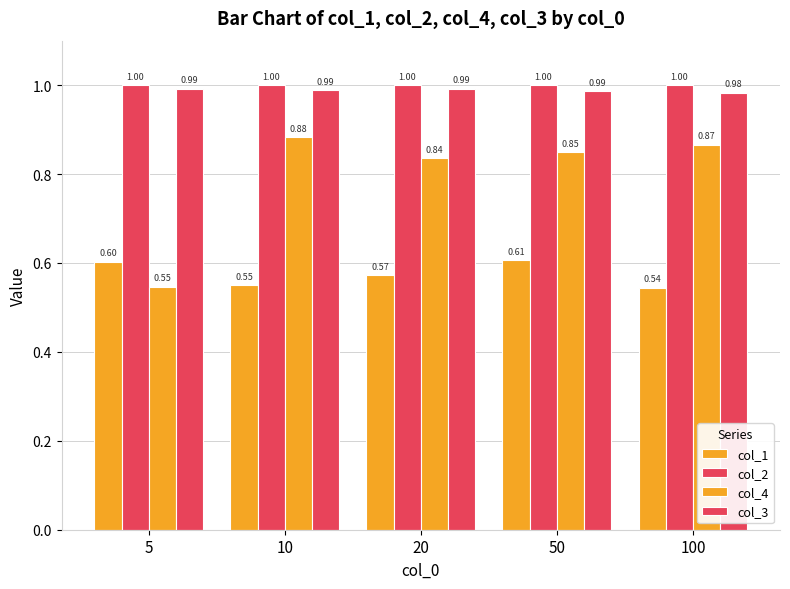

How many data points does each series have?

5